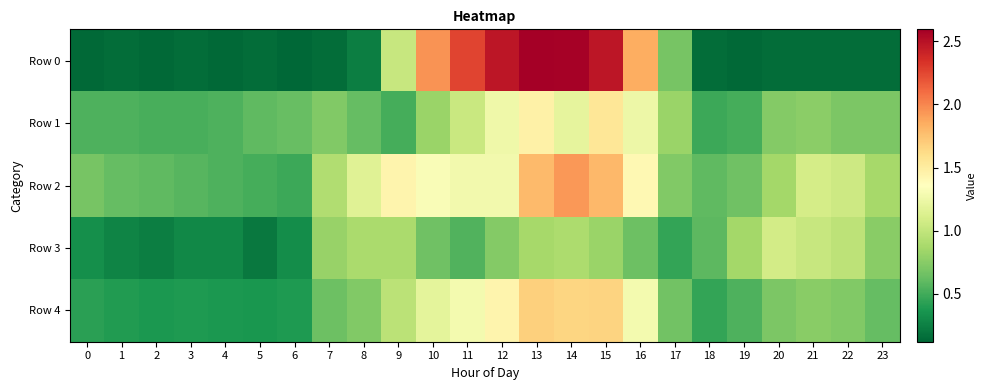

Reading left to right, transcribe all the data shown in this chart.

Row 0: 0=0.1	1=0.1	2=0.1	3=0.1	4=0.1	5=0.1	6=0.1	7=0.1	8=0.2	9=1.0	10=1.9	11=2.3	12=2.5	13=2.6	14=2.6	15=2.5	16=1.8	17=0.7	18=0.1	19=0.1	20=0.1	21=0.1	22=0.1	23=0.1
Row 1: 0=0.5	1=0.5	2=0.5	3=0.5	4=0.5	5=0.6	6=0.6	7=0.7	8=0.6	9=0.5	10=0.8	11=1.0	12=1.3	13=1.5	14=1.2	15=1.5	16=1.2	17=0.8	18=0.5	19=0.5	20=0.7	21=0.8	22=0.7	23=0.7
Row 2: 0=0.7	1=0.6	2=0.6	3=0.6	4=0.5	5=0.5	6=0.5	7=0.9	8=1.2	9=1.4	10=1.3	11=1.3	12=1.3	13=1.8	14=1.9	15=1.8	16=1.4	17=0.7	18=0.6	19=0.7	20=0.9	21=1.1	22=1.1	23=0.9
Row 3: 0=0.3	1=0.3	2=0.2	3=0.3	4=0.3	5=0.2	6=0.3	7=0.8	8=0.9	9=0.9	10=0.7	11=0.6	12=0.7	13=0.9	14=0.9	15=0.8	16=0.6	17=0.5	18=0.6	19=0.9	20=1.1	21=1.0	22=1.0	23=0.8
Row 4: 0=0.4	1=0.4	2=0.4	3=0.4	4=0.4	5=0.4	6=0.4	7=0.6	8=0.7	9=1.0	10=1.2	11=1.3	12=1.4	13=1.7	14=1.7	15=1.7	16=1.3	17=0.7	18=0.5	19=0.5	20=0.7	21=0.8	22=0.7	23=0.6